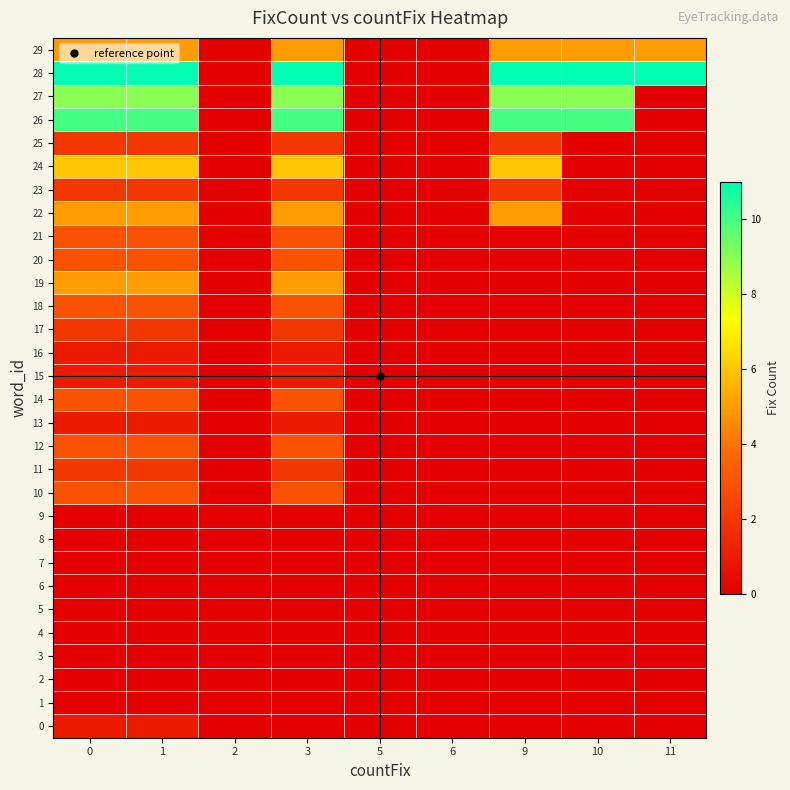

What is the difference between the highest and lowest values at 11?

11